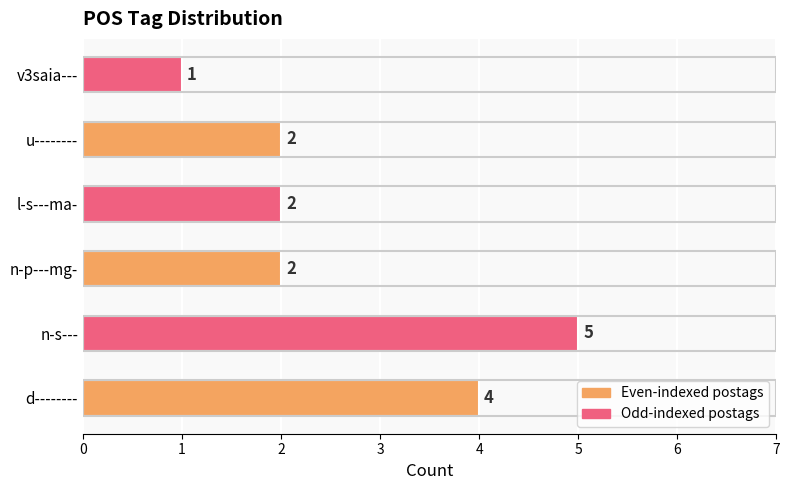

How many data points are less than 2?

1